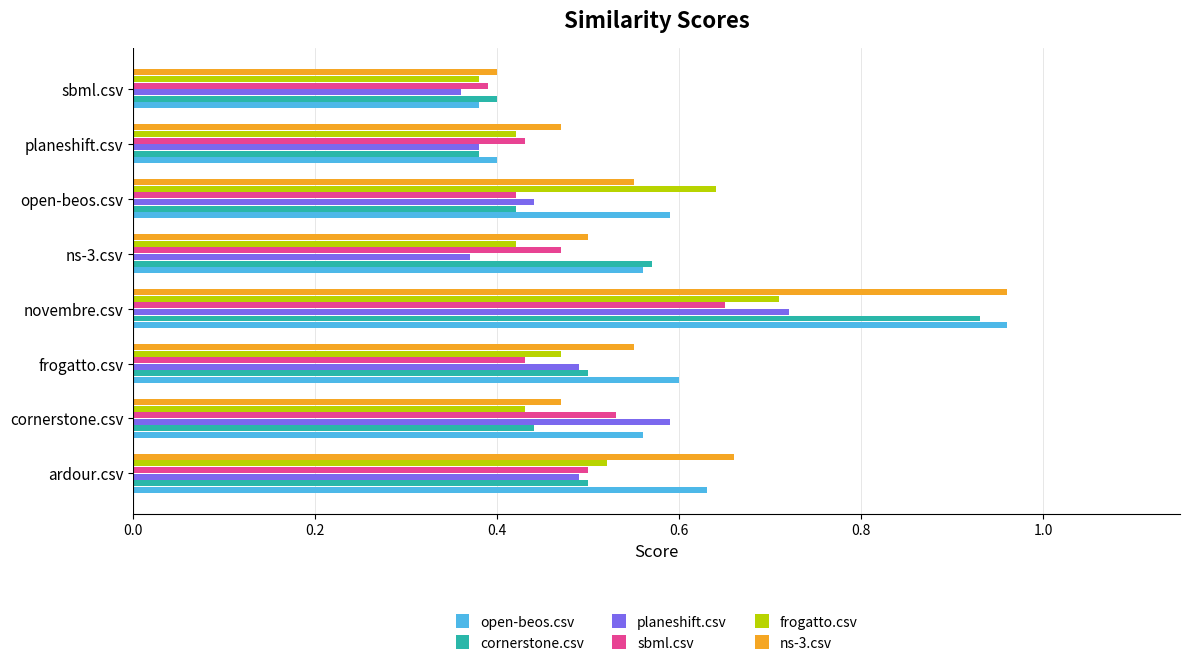

At which label is ns-3.csv closest to 0?

sbml.csv